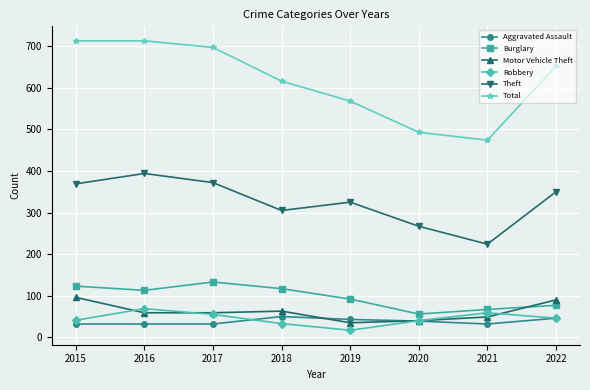

Where is the first local minimum for Theft?

2018